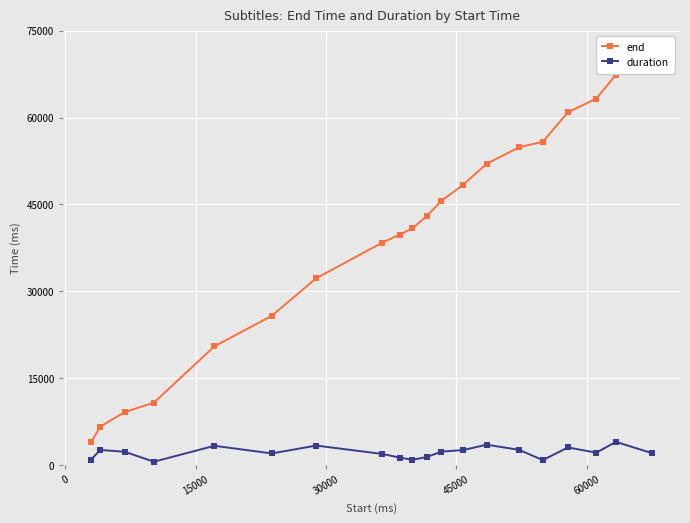

True or false: duration has more than 1 points higher than both neighbors.

True